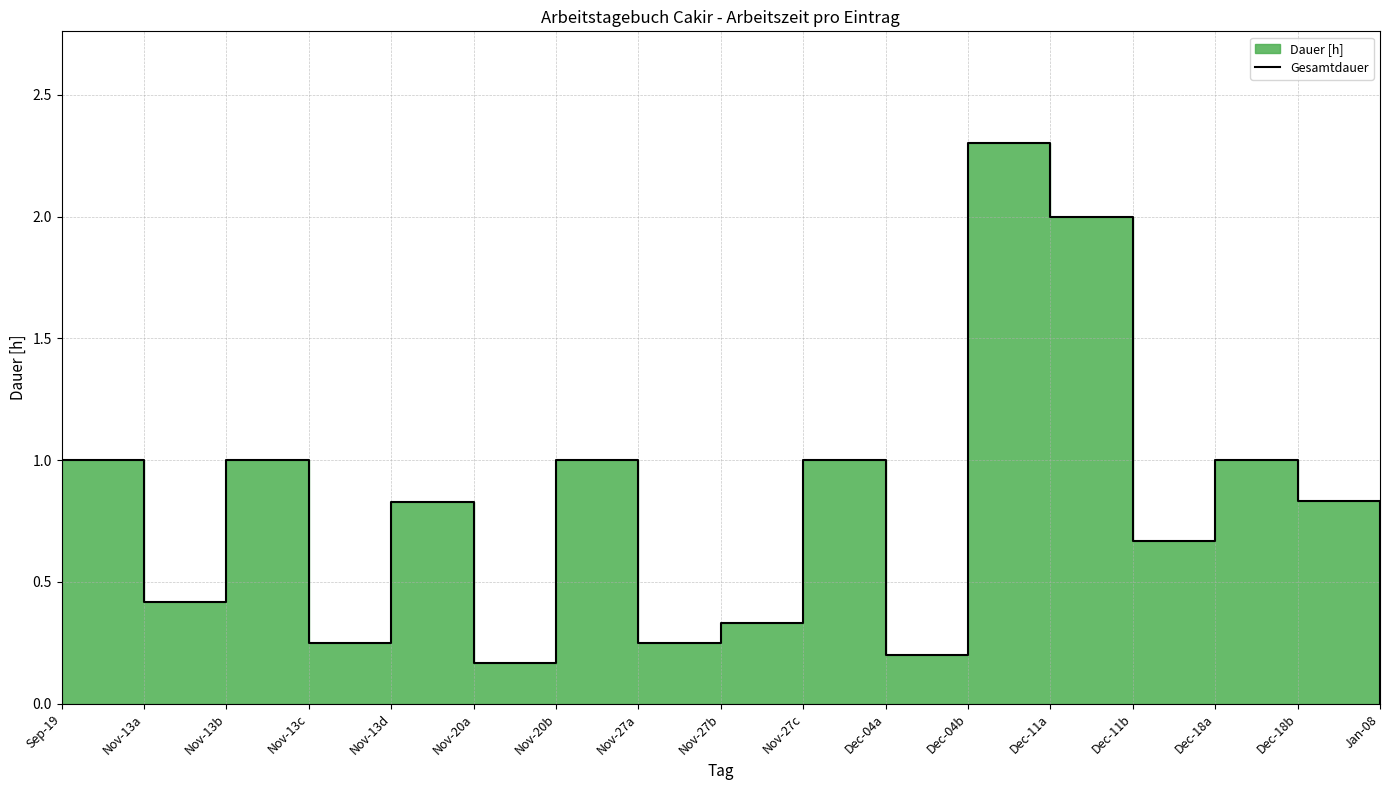

True or false: the data shows 0.2 at Nov-20a.

True